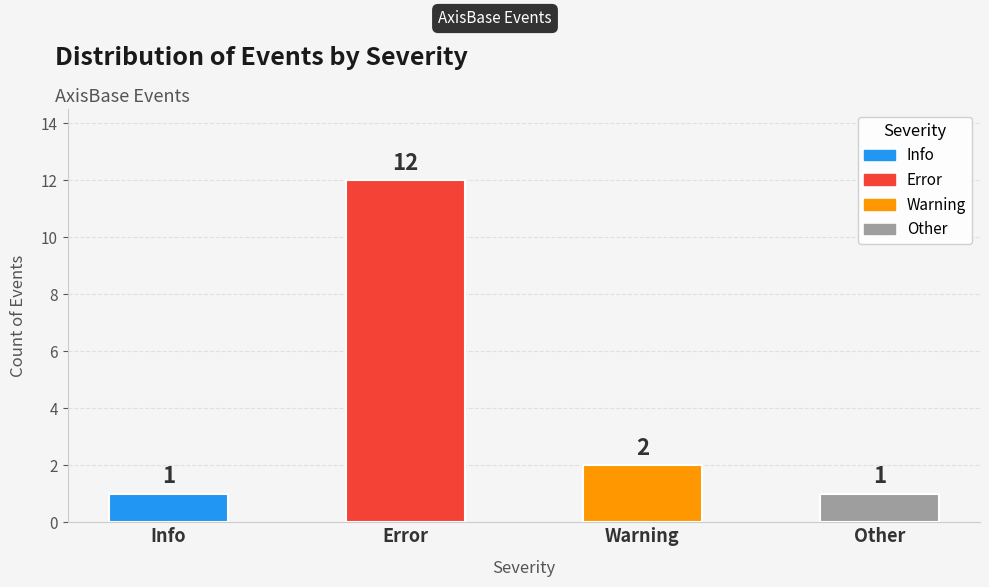

Where does the data first go above 2?

Error